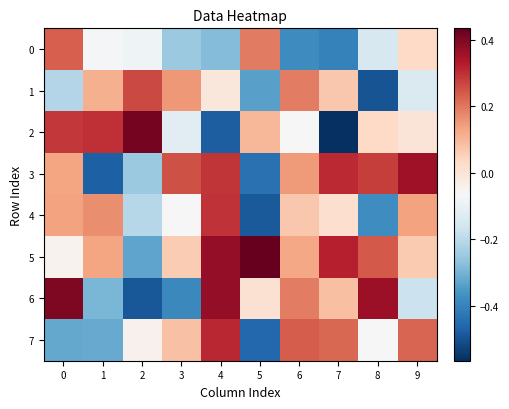

Which series has the largest total across all categories?

5